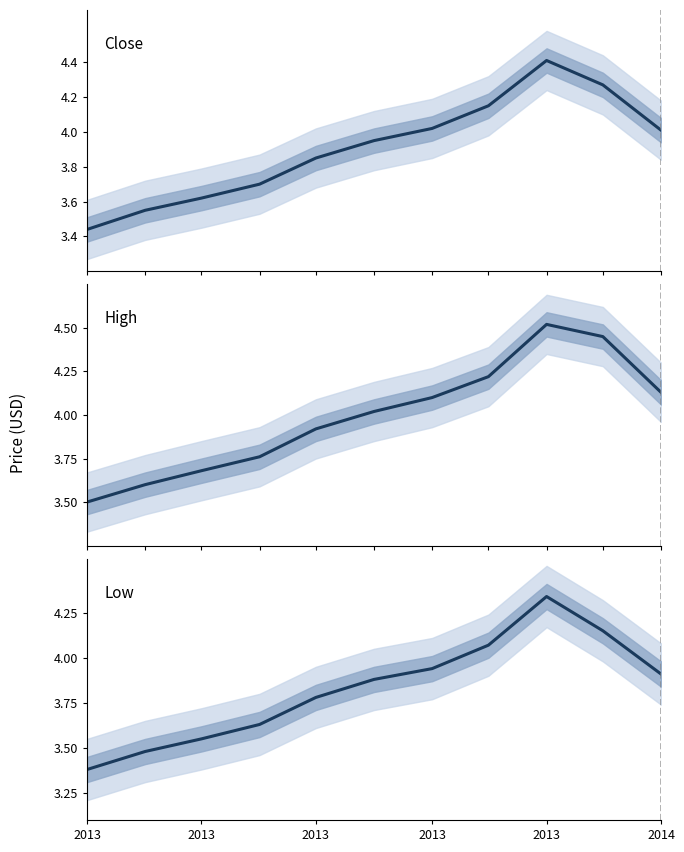

Is the value of Close at 2013 greater than the value of Low at 2013?

Yes